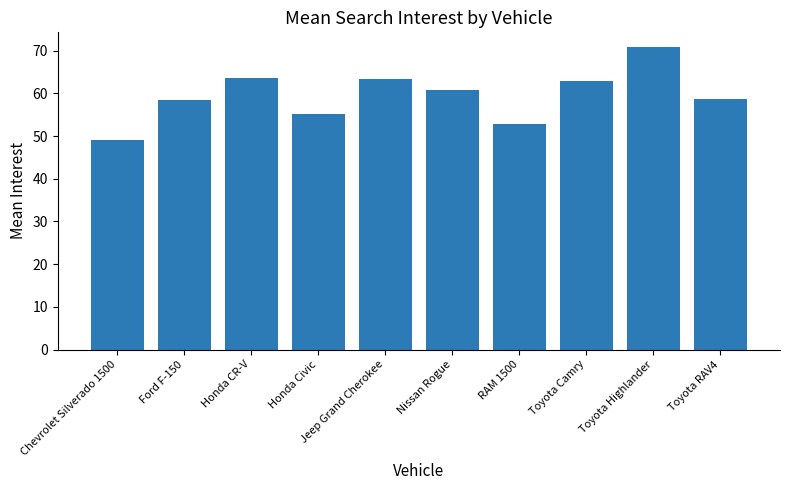

How many data points are above 60?

5